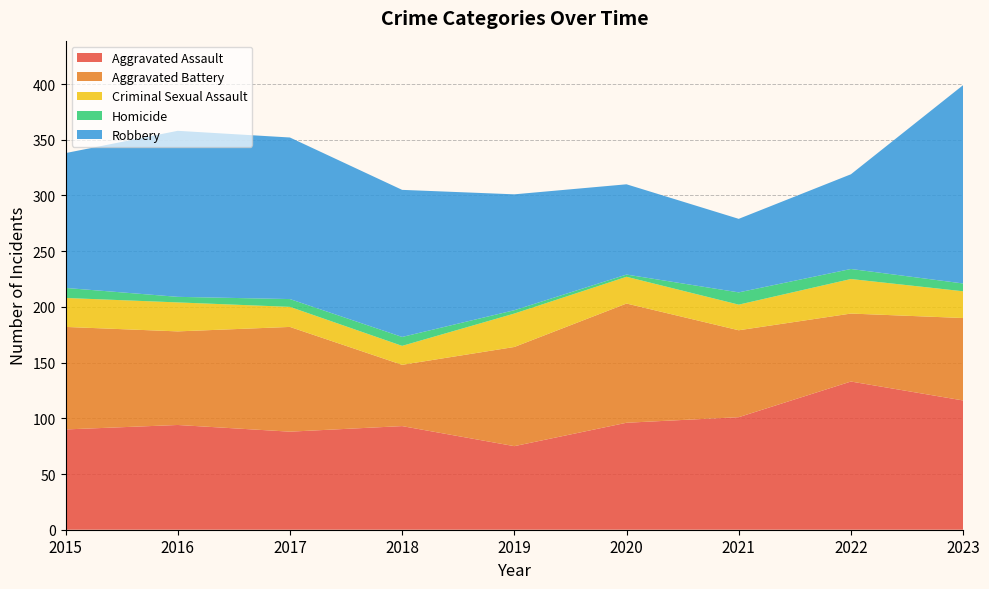

Reading right to left, transcribe all the data shown in this chart.

Aggravated Assault: 2023=116	2022=133	2021=101	2020=96	2019=75	2018=93	2017=88	2016=94	2015=90
Aggravated Battery: 2023=74	2022=61	2021=78	2020=107	2019=89	2018=55	2017=94	2016=84	2015=92
Criminal Sexual Assault: 2023=24	2022=31	2021=23	2020=24	2019=30	2018=17	2017=18	2016=26	2015=26
Homicide: 2023=7	2022=9	2021=11	2020=2	2019=3	2018=8	2017=7	2016=5	2015=9
Robbery: 2023=178	2022=85	2021=66	2020=81	2019=104	2018=132	2017=145	2016=149	2015=121